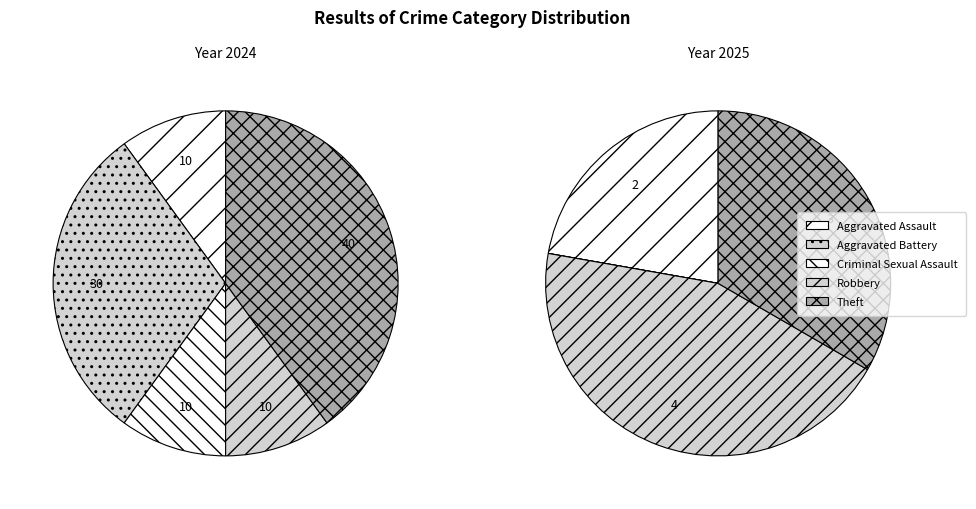

To the nearest percent, what is the difference between the Robbery and Theft slice percentages?

30%